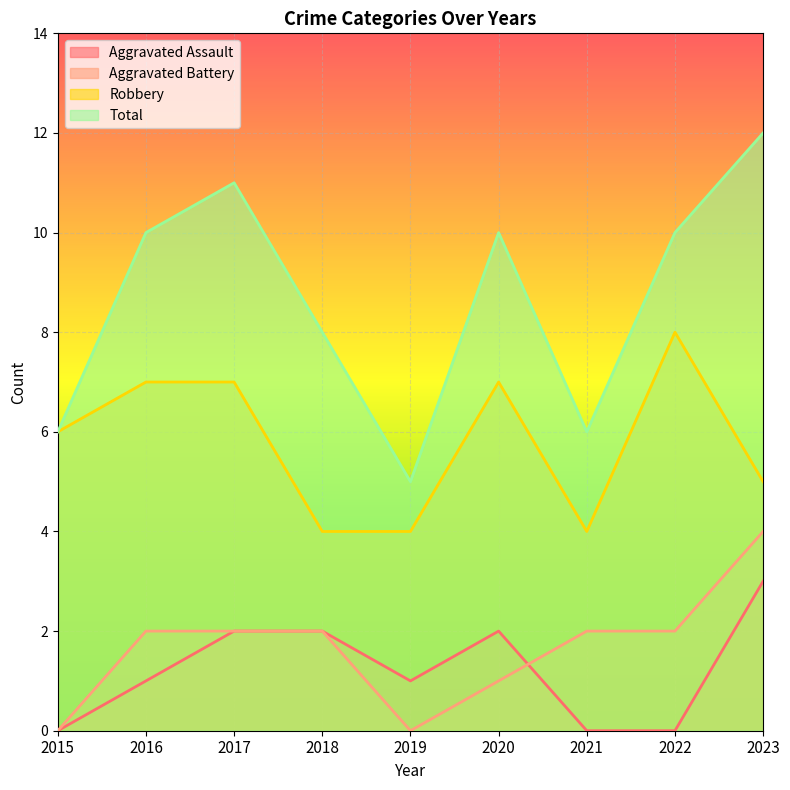

How many lines are shown in the chart?

4